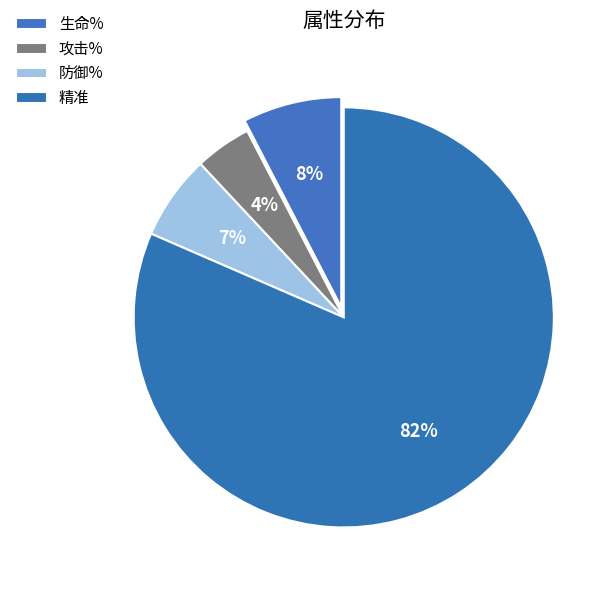

To the nearest percent, what percentage of the pie is 攻击%?

4%